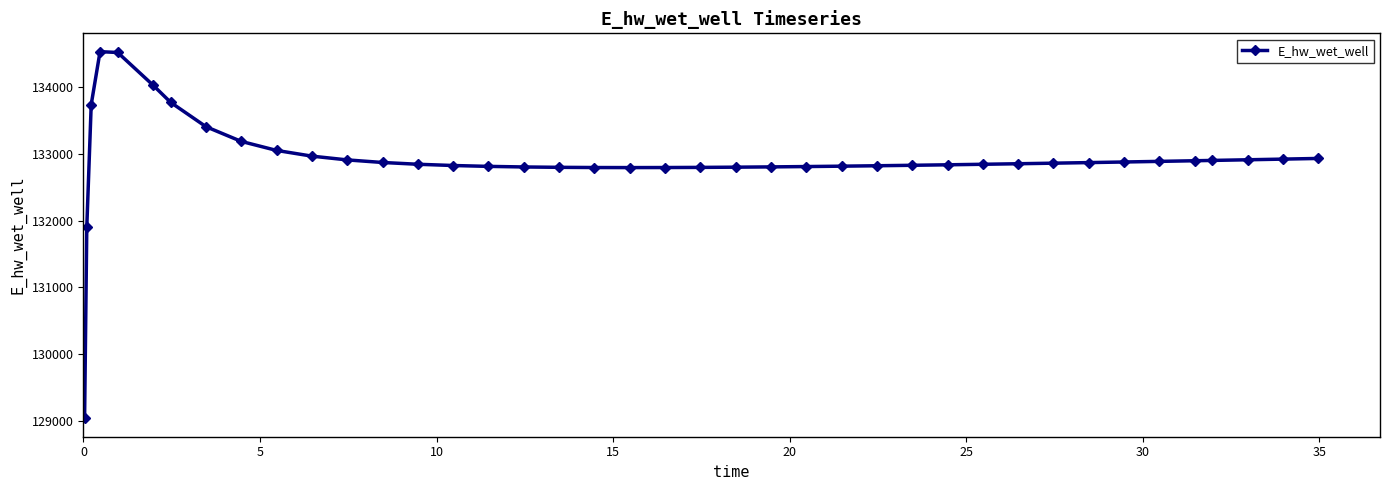

What is the maximum value shown in the chart?

134535.7